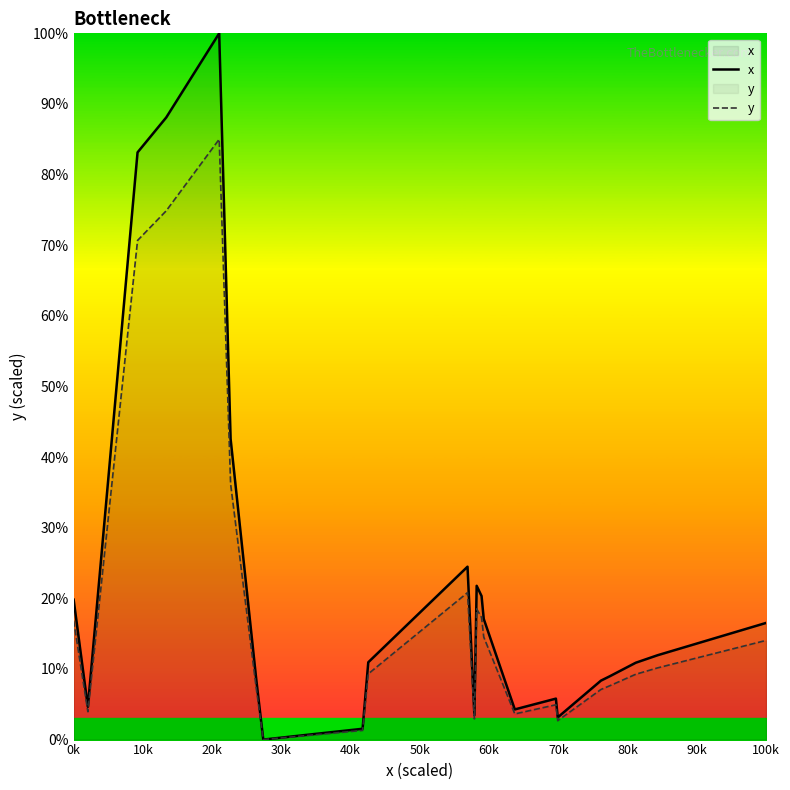

Rank the series by their average value, from lowest to highest.

y, x